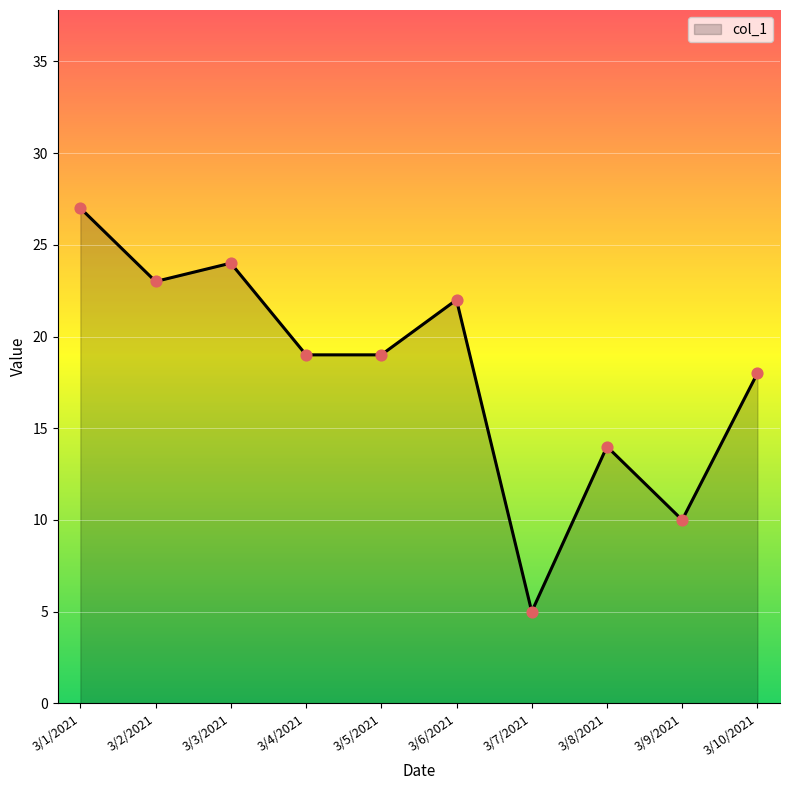

Which has a higher value, 3/8/2021 or 3/10/2021?

3/10/2021